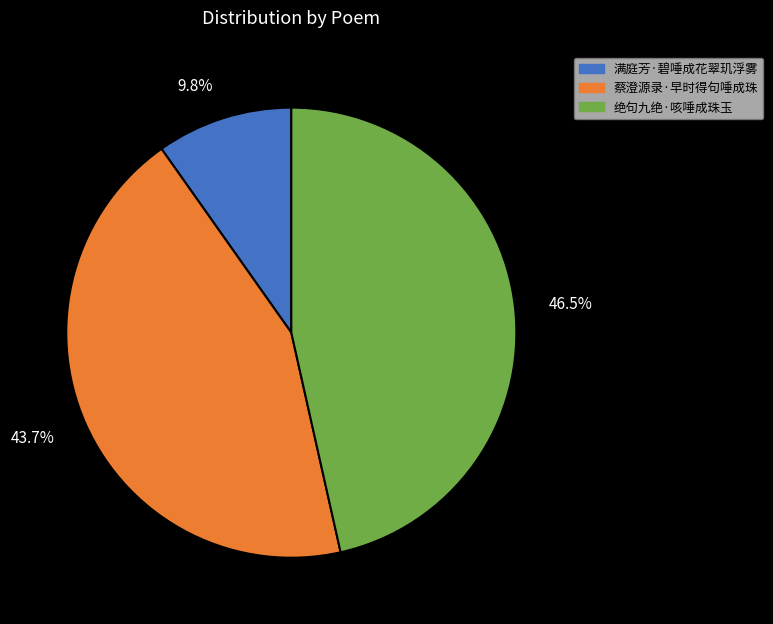

What percentage do 满庭芳·碧唾成花翠玑浮雾 and 蔡澄源录·早时得句唾成珠 together represent?

53.5%